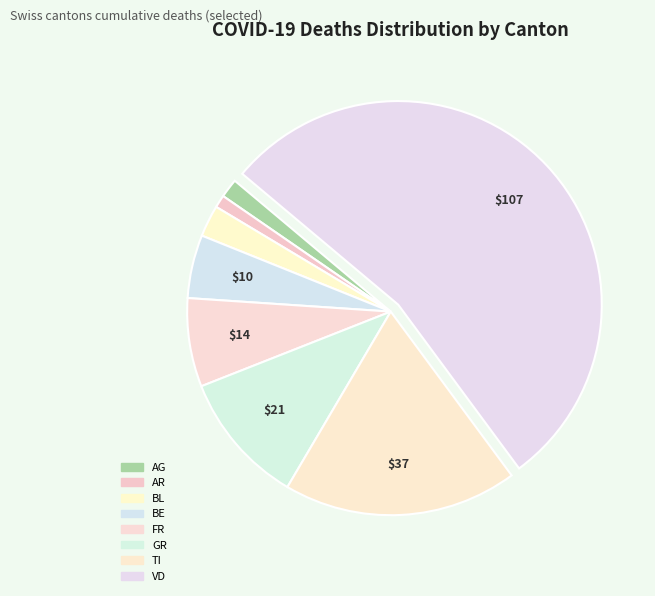

Which slice is the largest?

VD